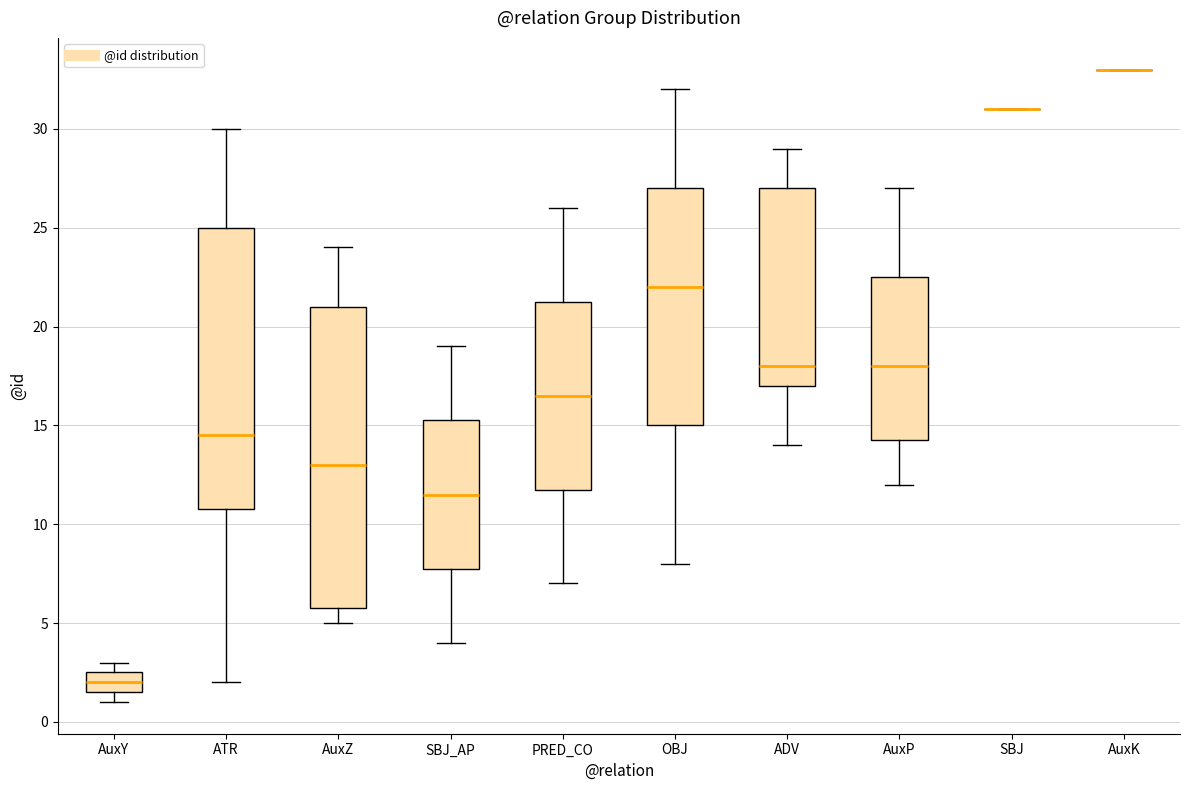

Comparing the boxes themselves (not the whiskers), which one is the tallest?

AuxZ